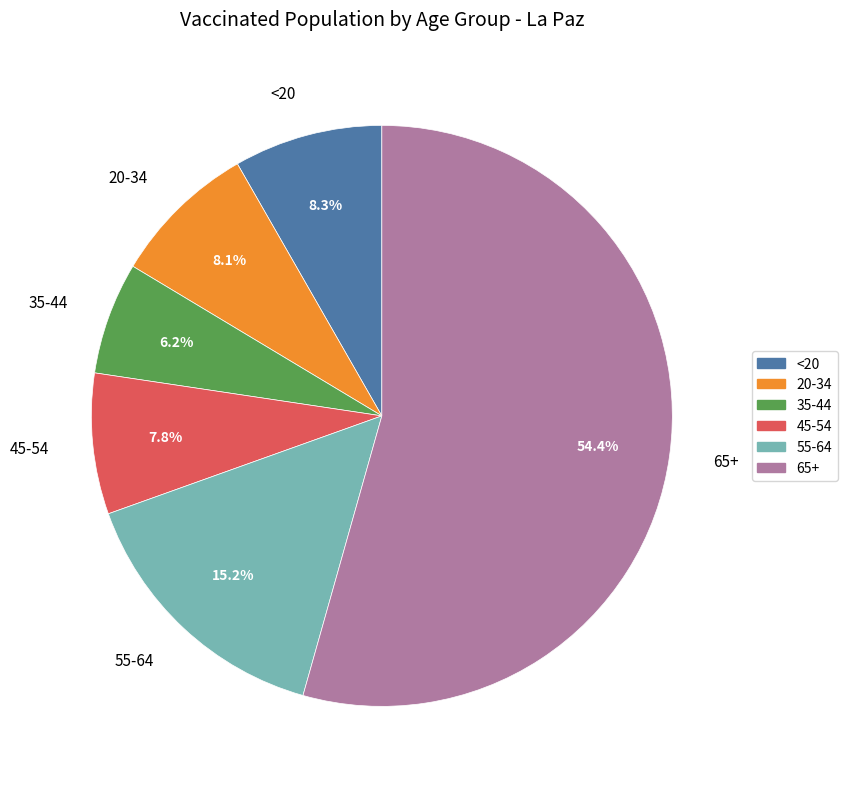

To the nearest percent, what is the difference between the largest and smallest slice percentages?

48%